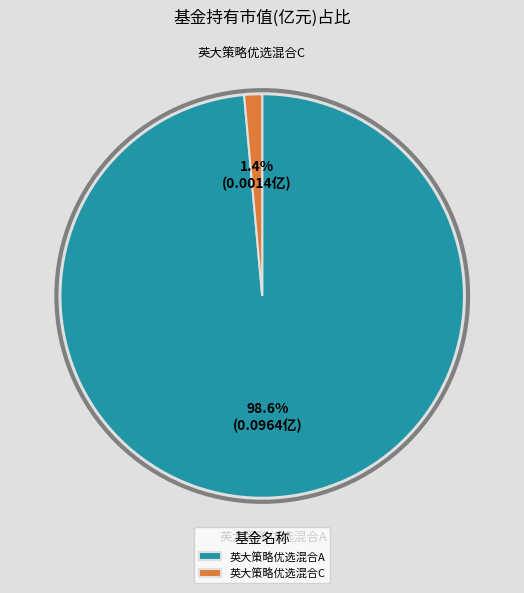

How many segments does this pie chart have?

2